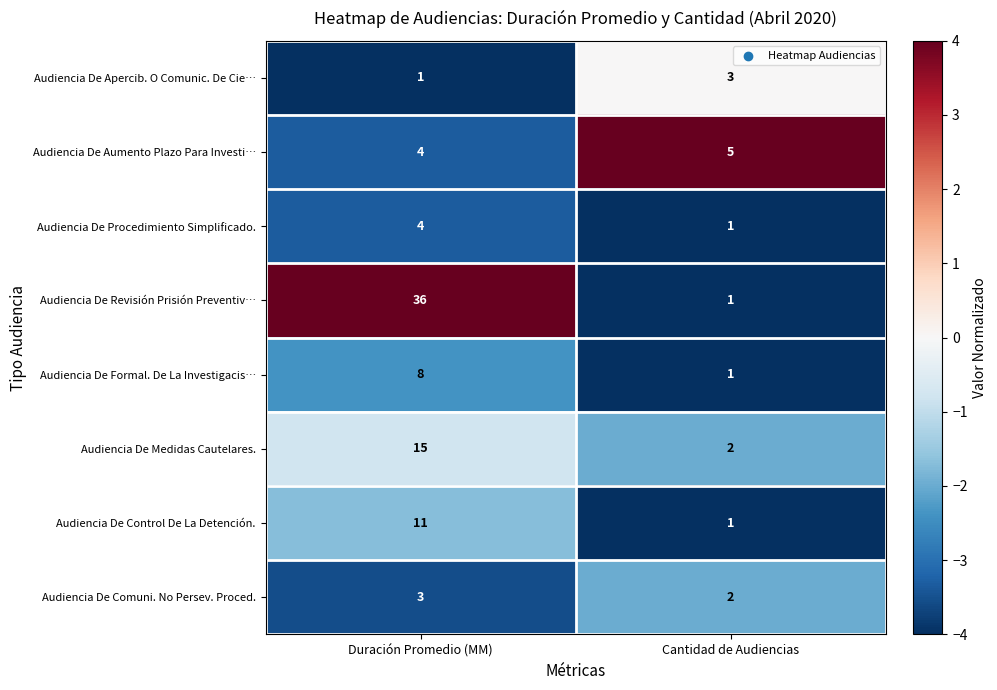

Which series has the largest total across all categories?

Audiencia De Revisión Prisión Preventiv…